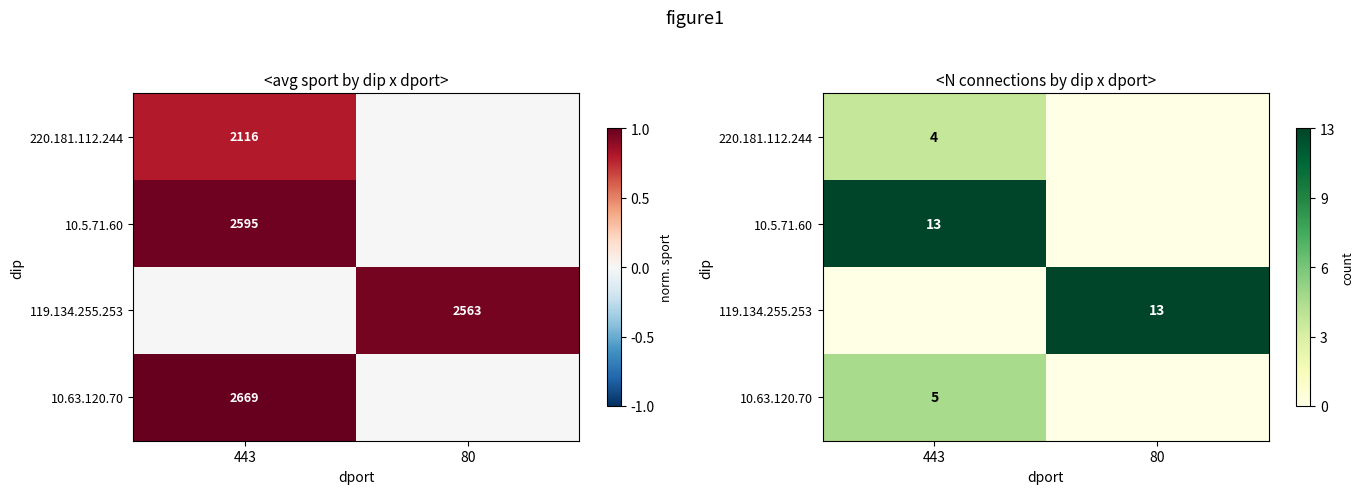

Read the 220.181.112.244 value at 443.

4